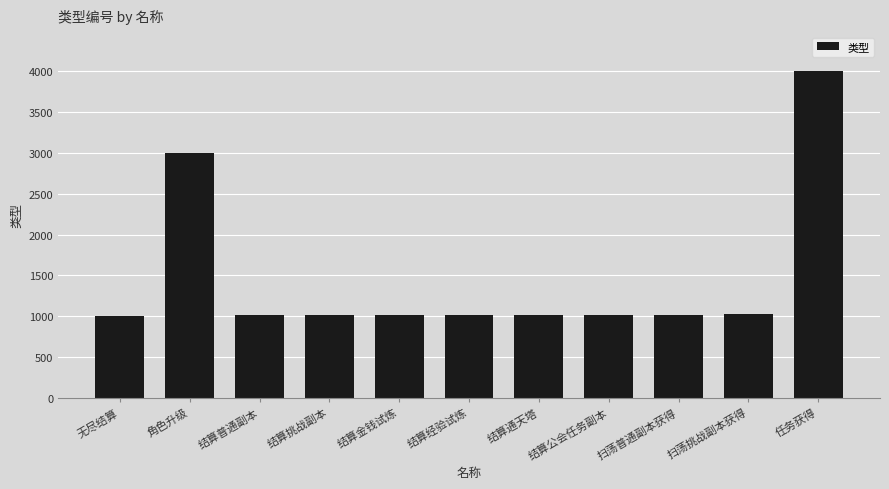

What is the value of the 1st bar from the left?

1000